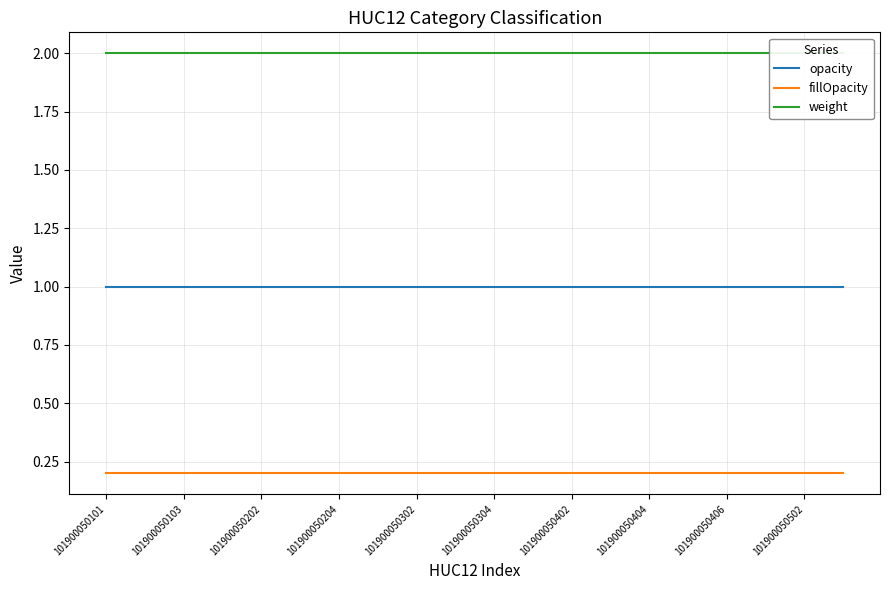

What is the sum of the fillOpacity values at 101900050304 and 101900050404?

0.4